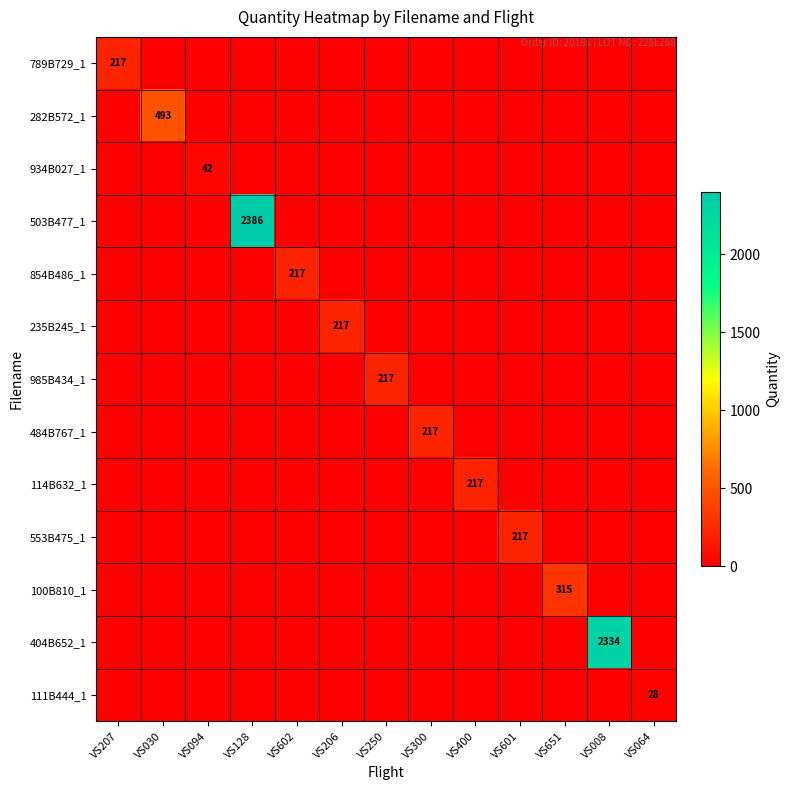

Which series has the largest total across all categories?

503B477_1